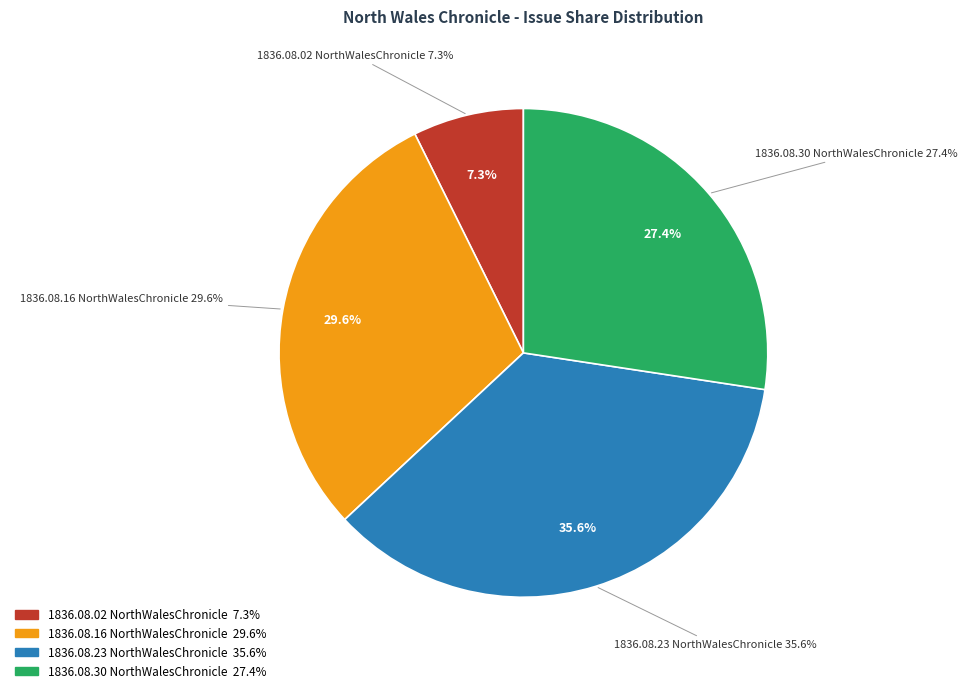

Is it true that 1836.08.02_NorthWalesChronicle is 1% of the pie?

False